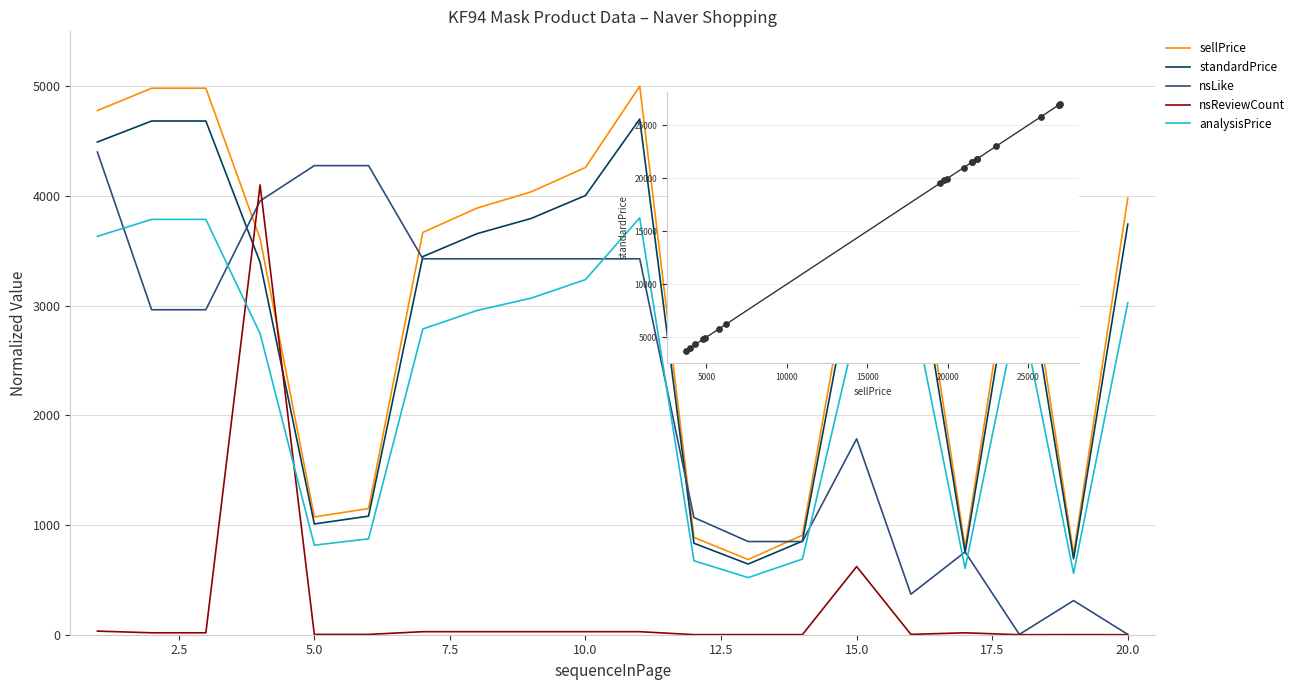

What is the highest value of the standardPrice series?

4700.0